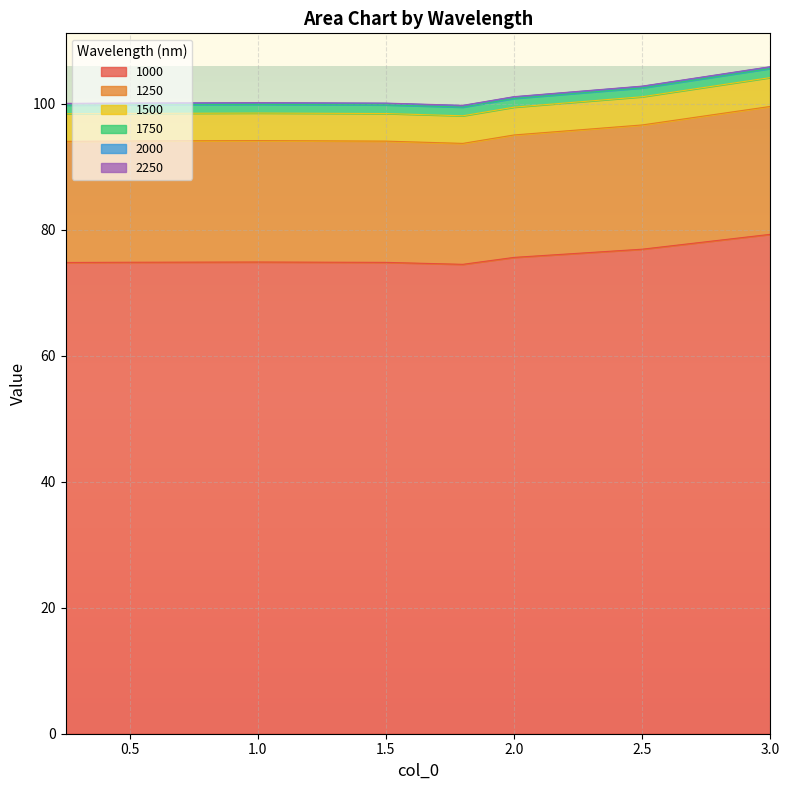

What is the highest value of the 1000 series?

79.3